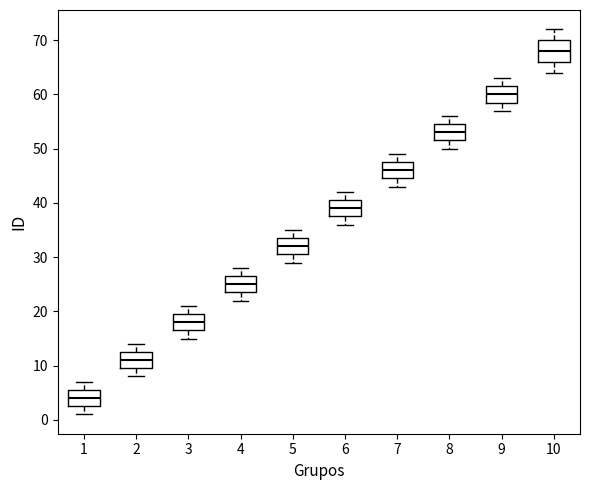

Which box's median line is the lowest?

1